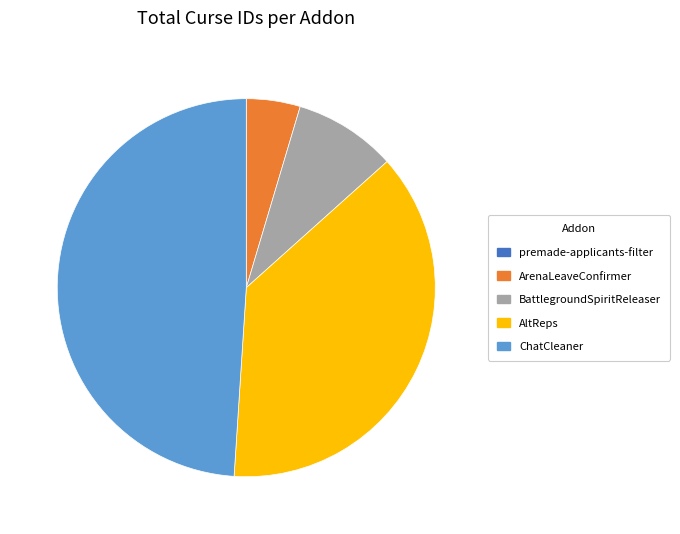

Which slice is the largest?

ChatCleaner